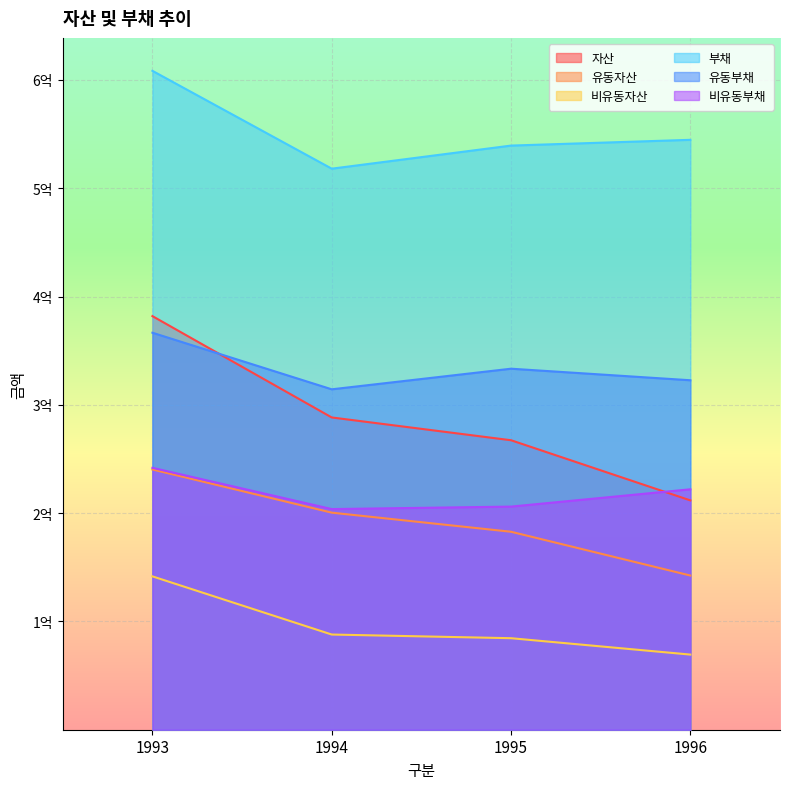

What are all the series names shown in the legend?

자산, 유동자산, 비유동자산, 부채, 유동부채, 비유동부채